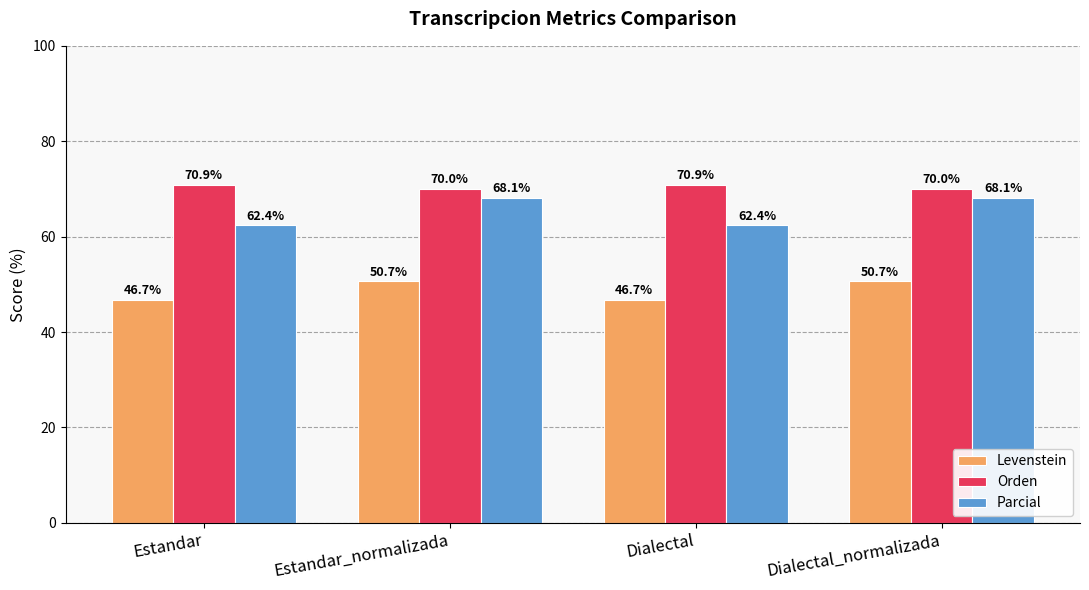

Reading left to right, list all the values displayed in this chart.

Levenstein: 46.7	50.7	46.7	50.7
Orden: 70.9	70.0	70.9	70.0
Parcial: 62.4	68.1	62.4	68.1